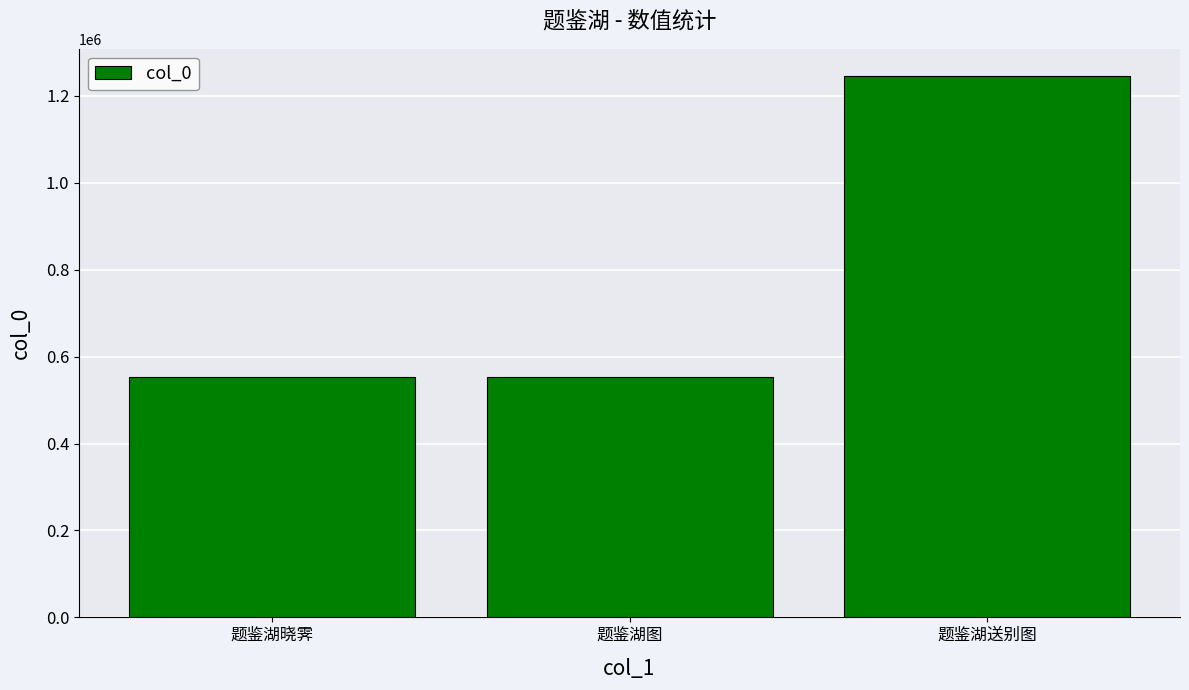

How many bars are there in total?

3